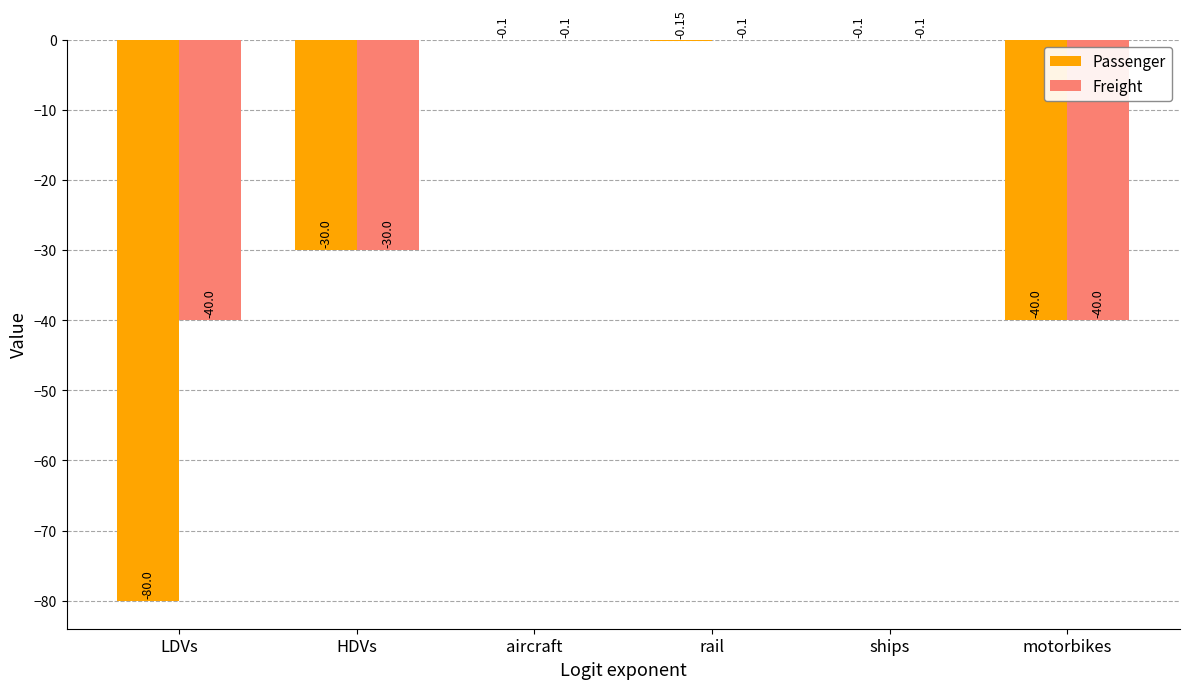

Reading right to left, what are all the values shown in this chart?

Passenger: motorbikes=-40.0	ships=-0.1	rail=-0.1	aircraft=-0.1	HDVs=-30.0	LDVs=-80.0
Freight: motorbikes=-40.0	ships=-0.1	rail=-0.1	aircraft=-0.1	HDVs=-30.0	LDVs=-40.0